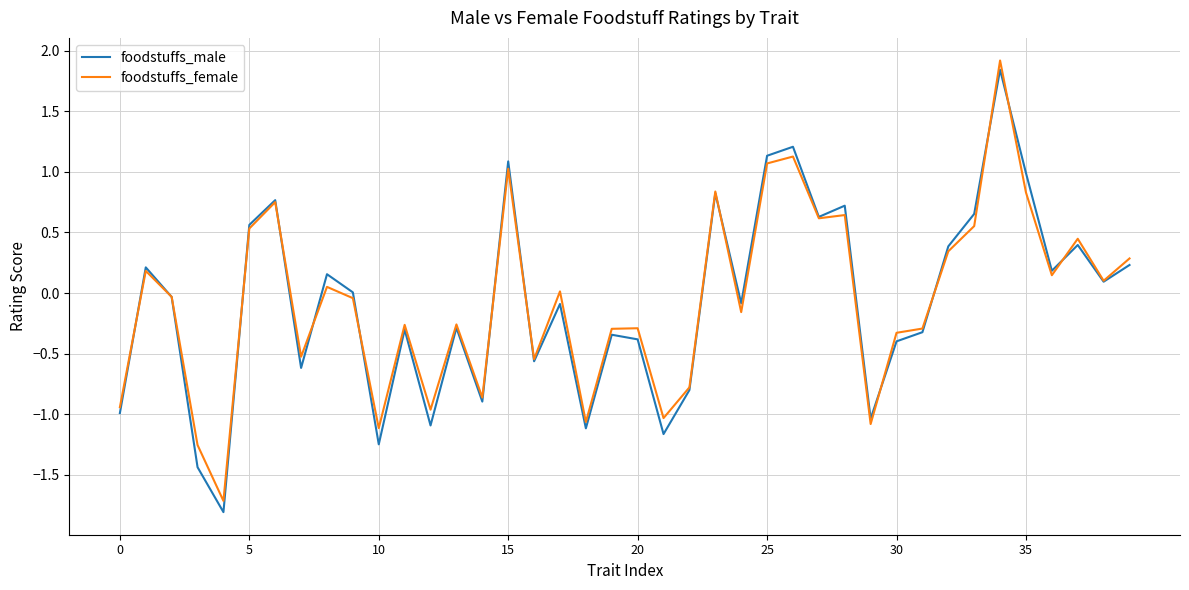

What is the greatest value displayed?

1.9